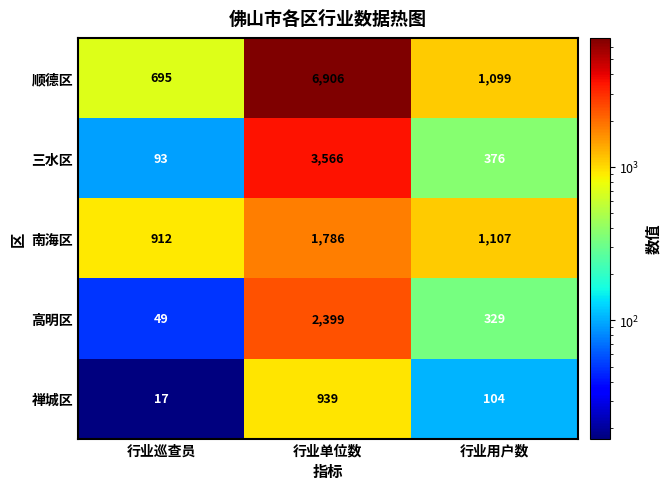

How many data points does each series have?

3